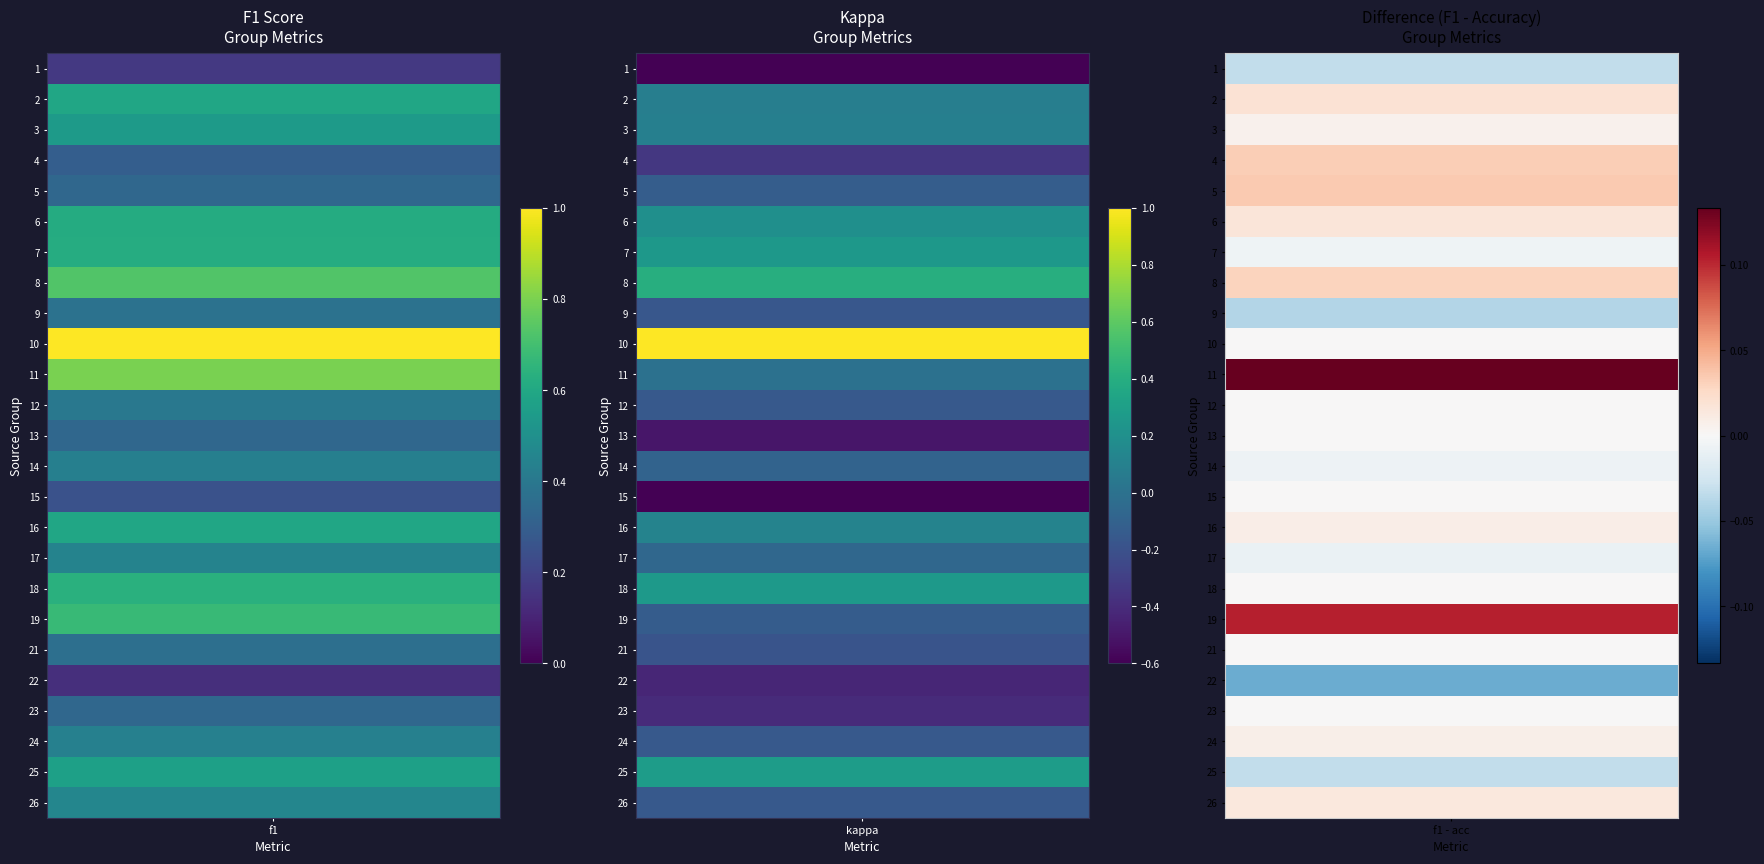

How many series are shown in this chart?

25